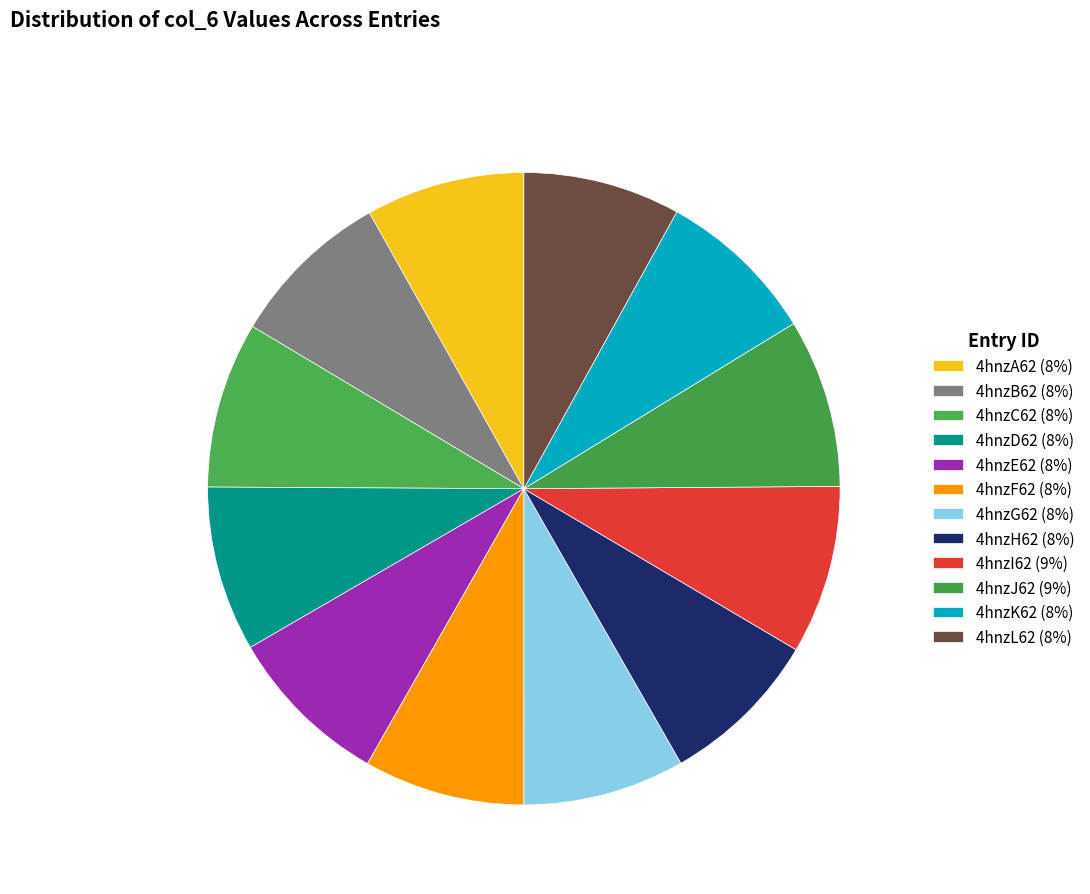

How many segments does this pie chart have?

12